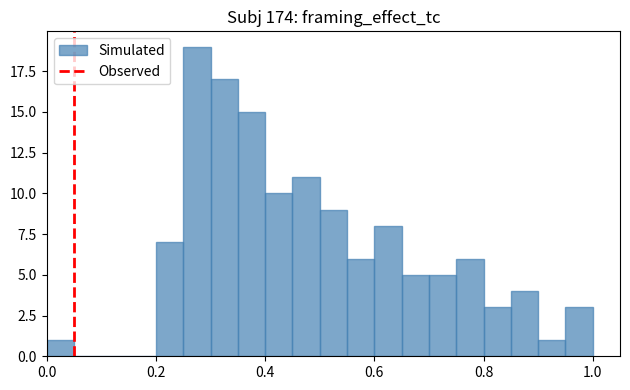

Read against the x-axis, roughly where is the centre of the tallest bar?

0.28